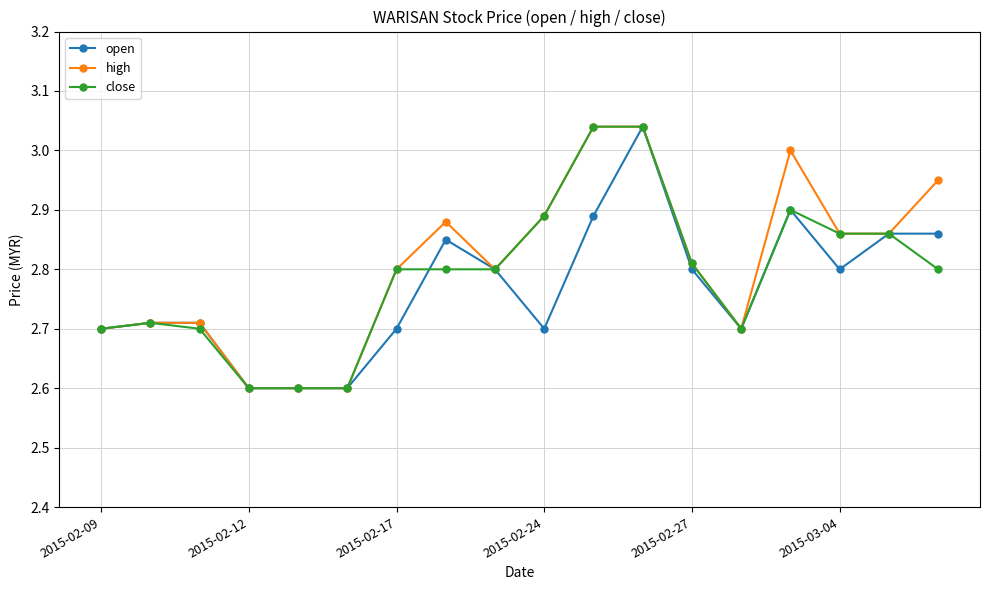

True or false: open has more than 1 points higher than both neighbors.

True